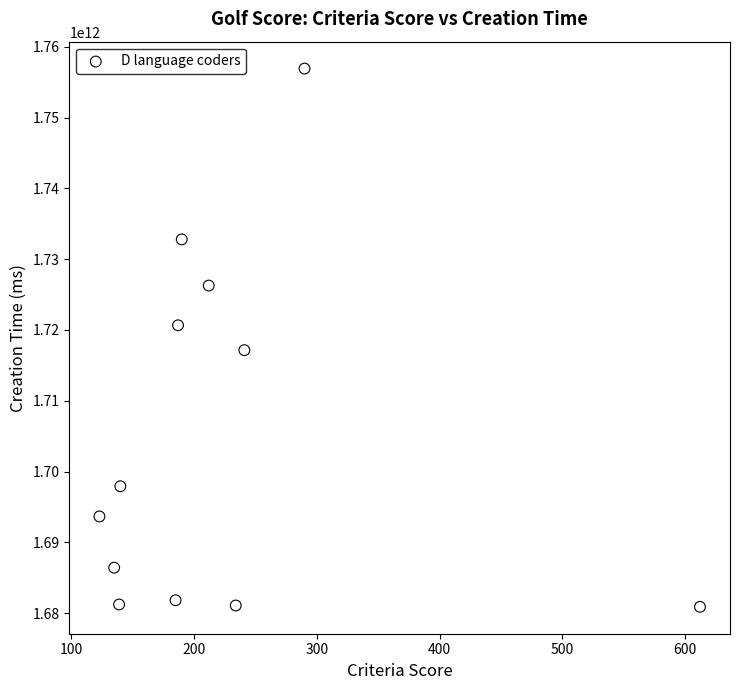

What is the range of X values (max minus min)?

489